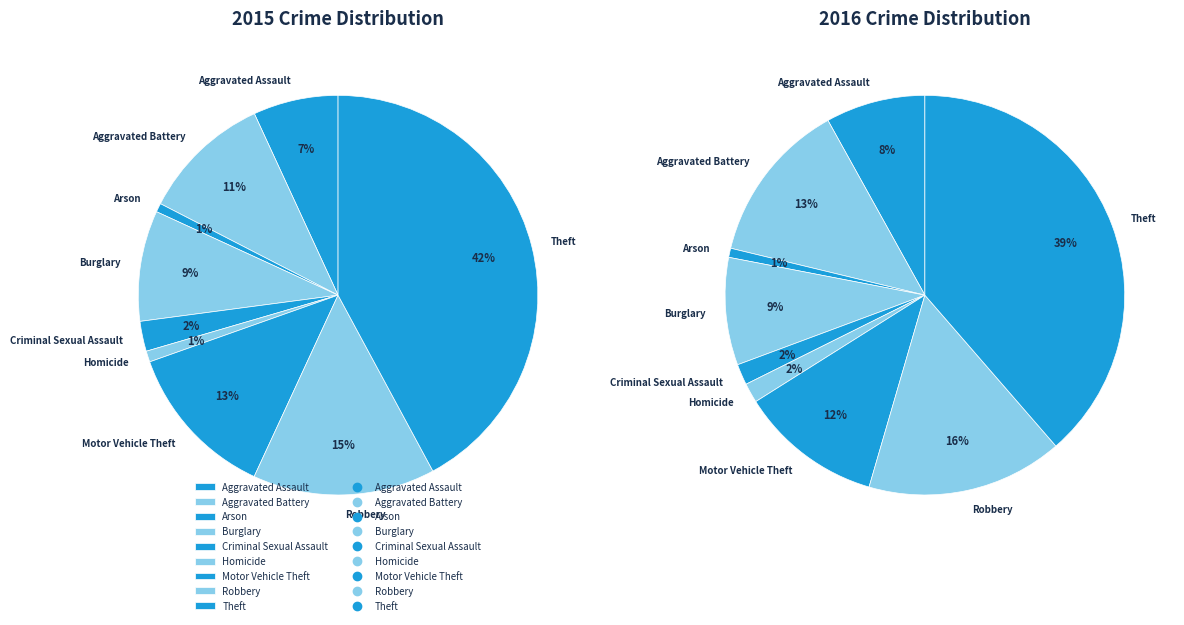

What is the largest slice in the pie chart?

Theft